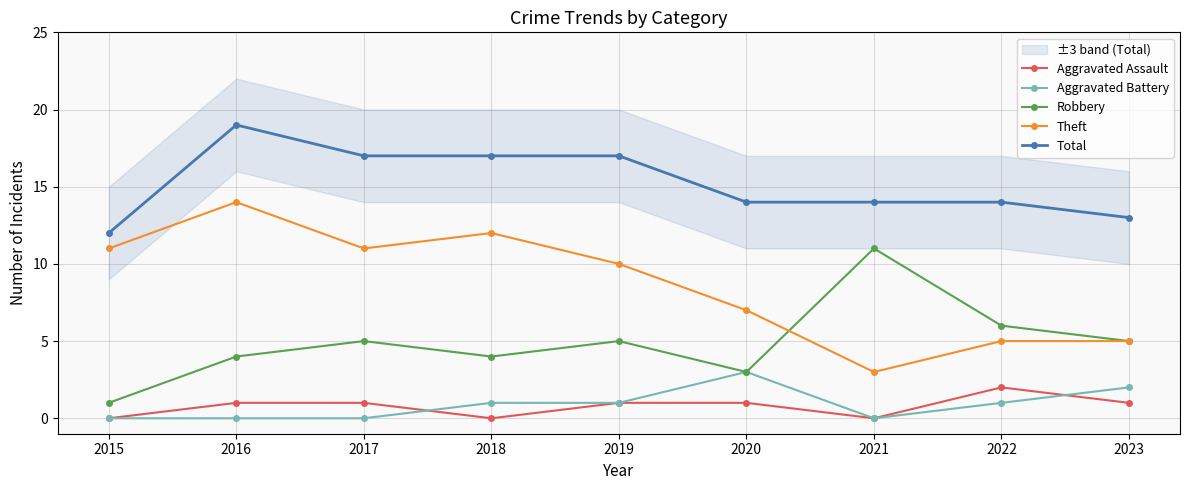

At which label is Robbery closest to 6?

2022